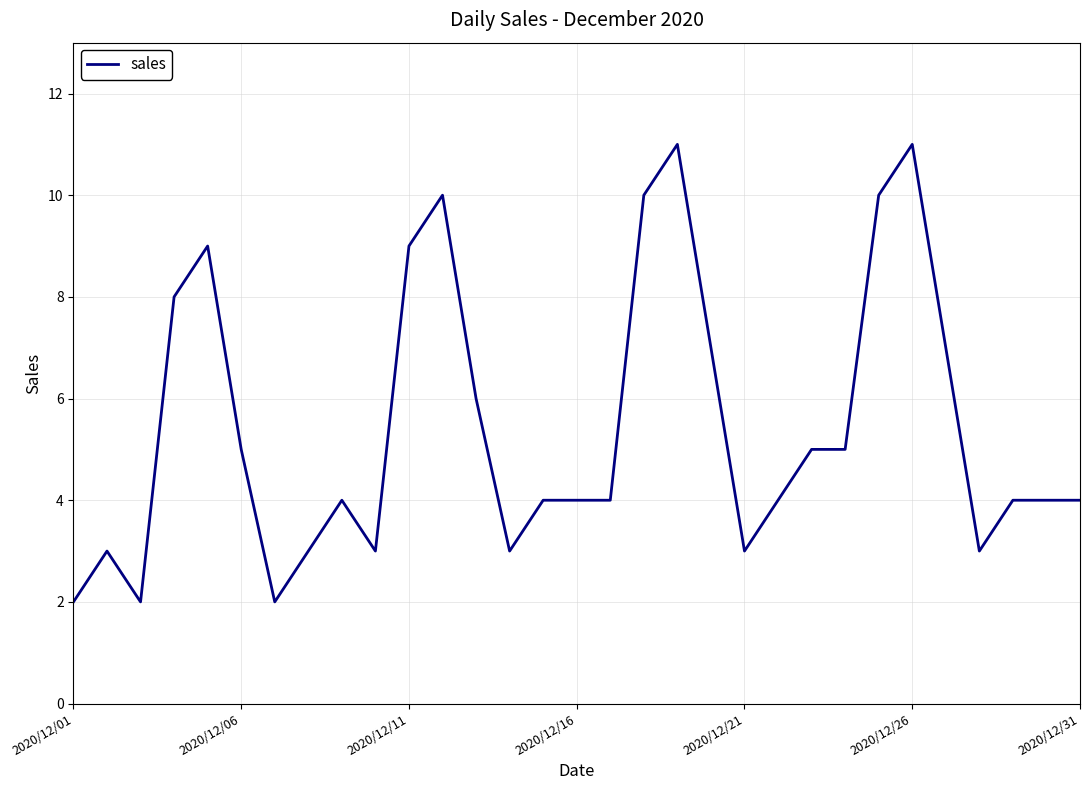

What is the difference between the maximum and minimum values?

9